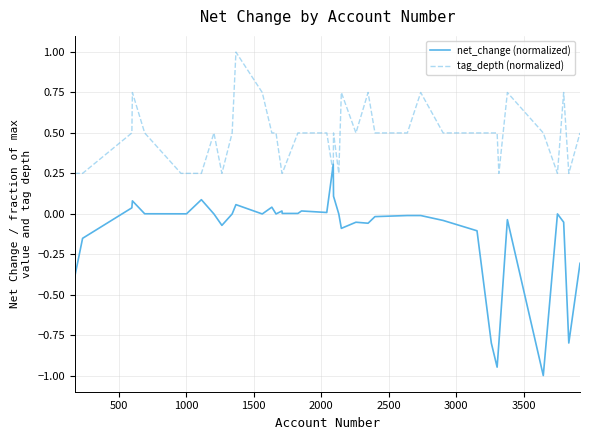

After their last crossing, which series has the higher values: tag_depth (normalized) or net_change (normalized)?

tag_depth (normalized)